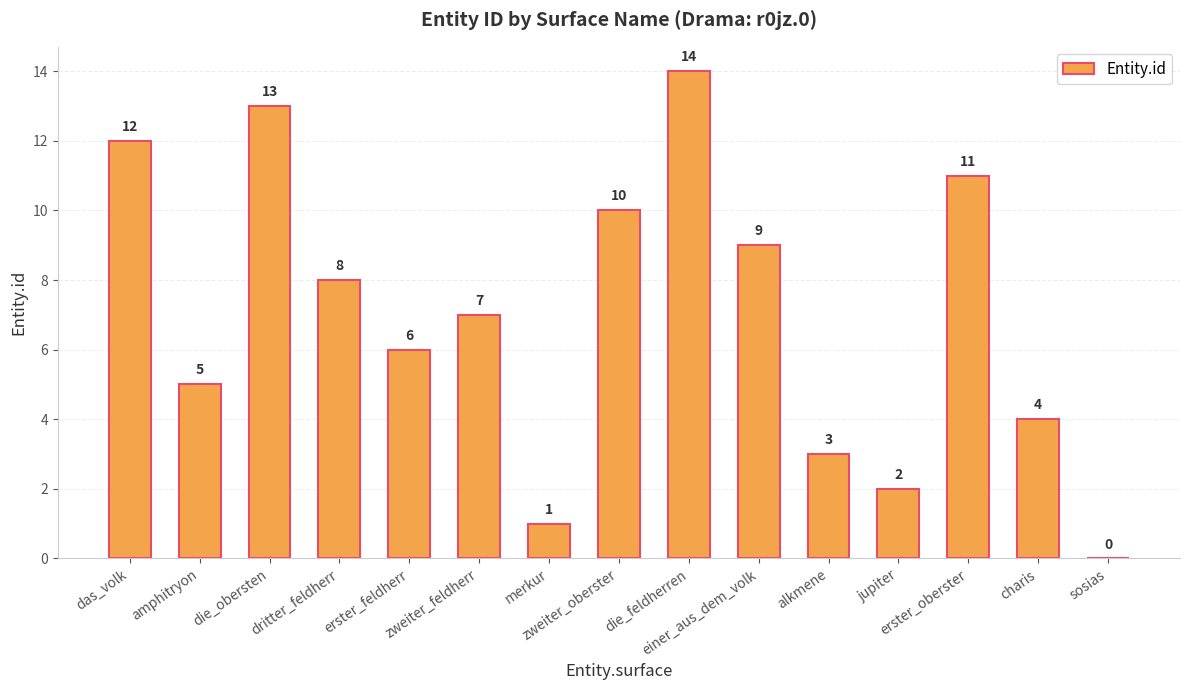

Does the chart contain stacked bars?

No